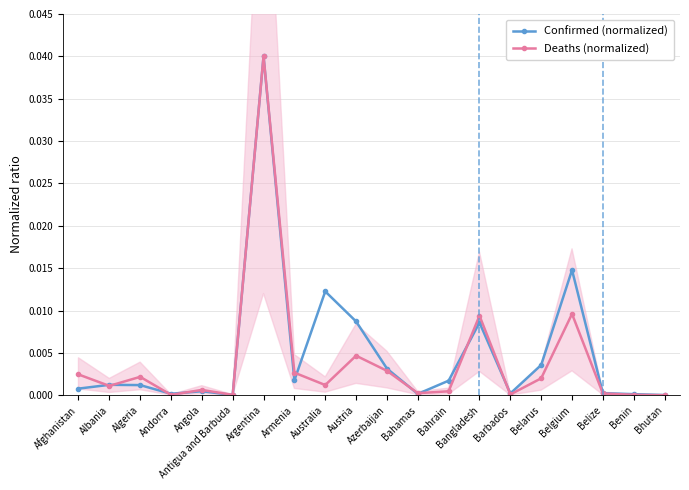

What is the label of the 1st point from the right?

Bhutan